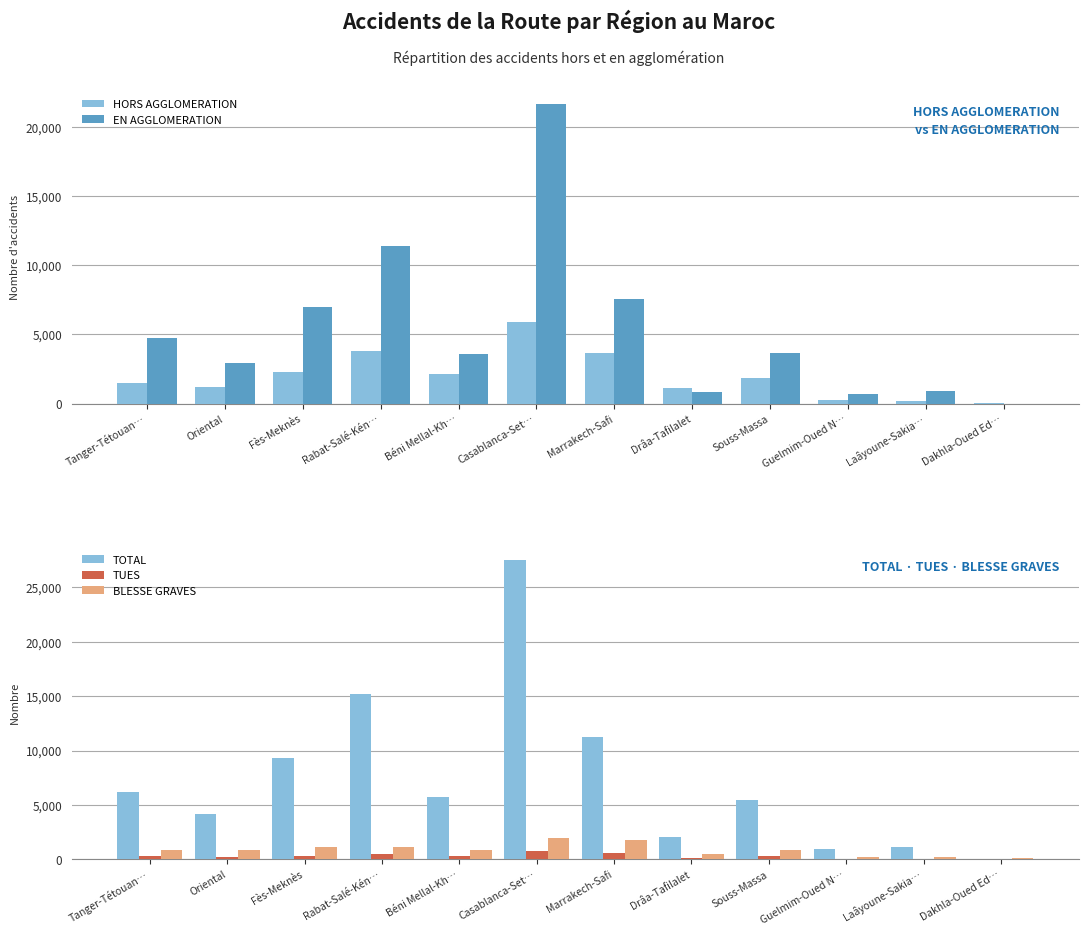

What is the label of the 5th bar from the right?

Drâa-Tafilalet